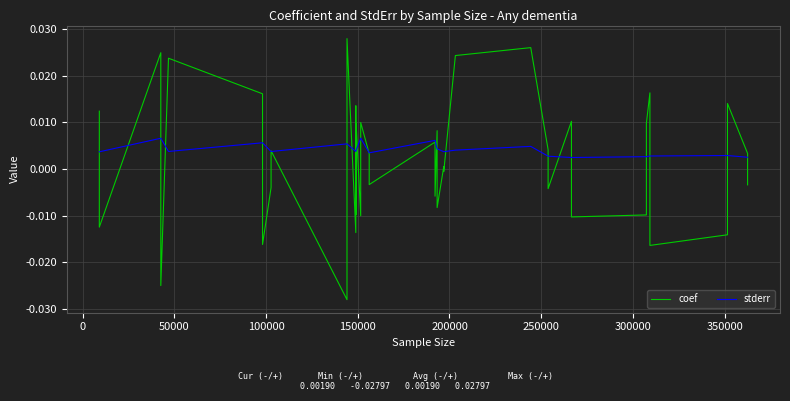

True or false: stderr and coef cross at least once.

True